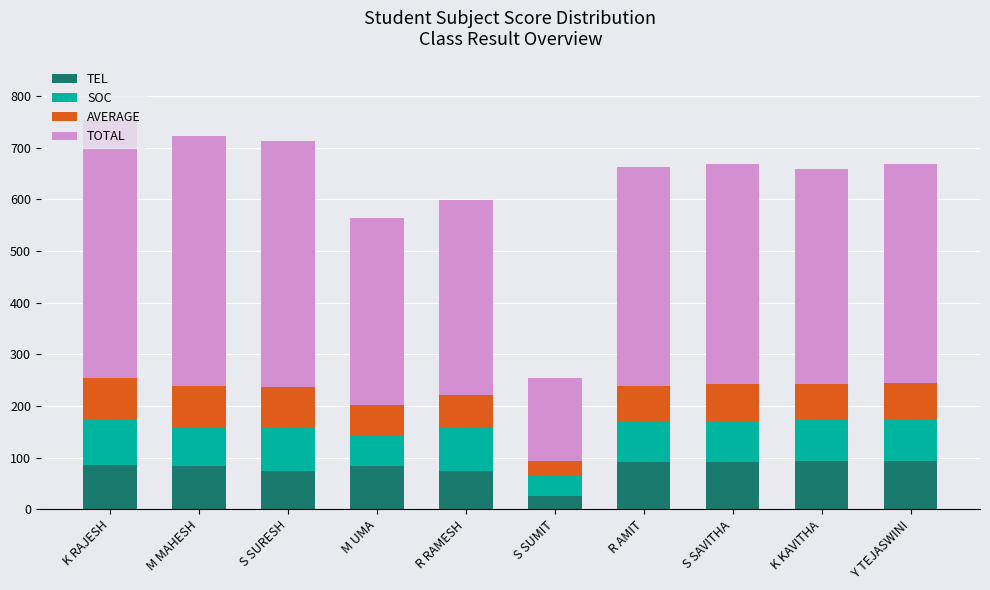

At which label does TEL reach its minimum?

S SUMIT